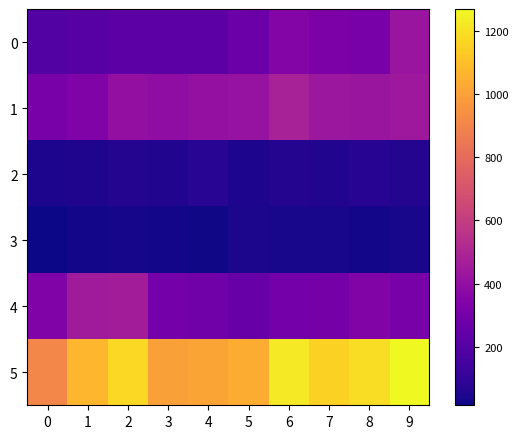

Which series has the largest total across all categories?

5